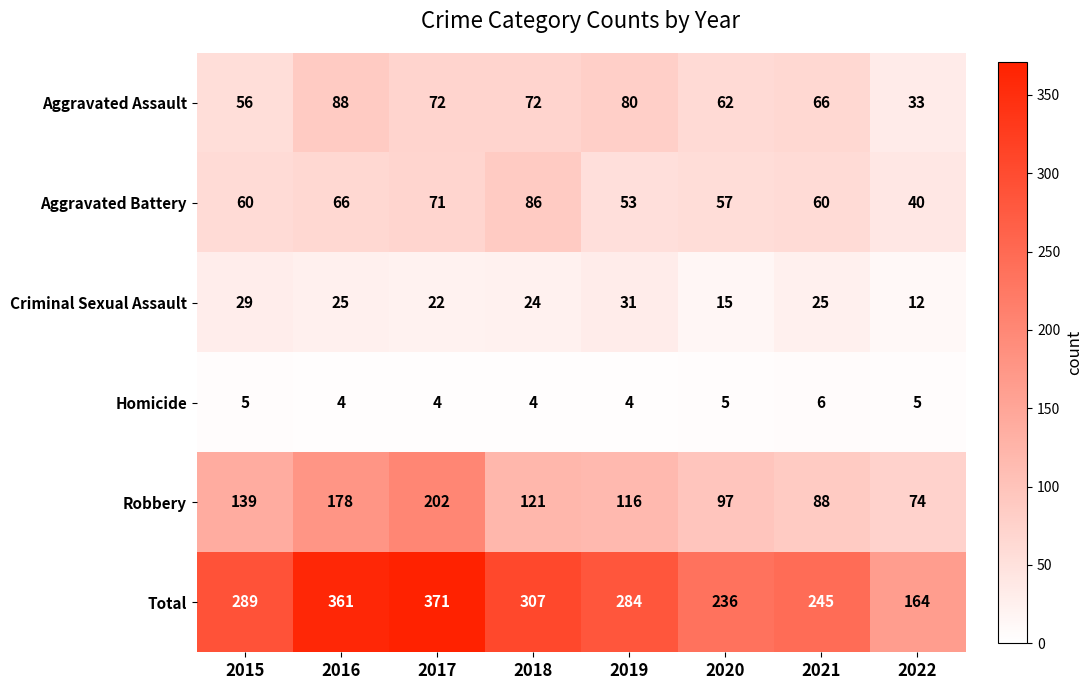

How many data points in Robbery are less than 121?

4